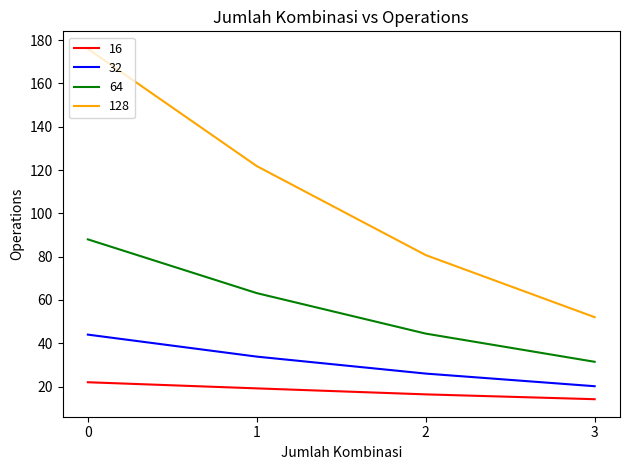

What is the difference between the maximum and second lowest values in the 32 series?

18.0